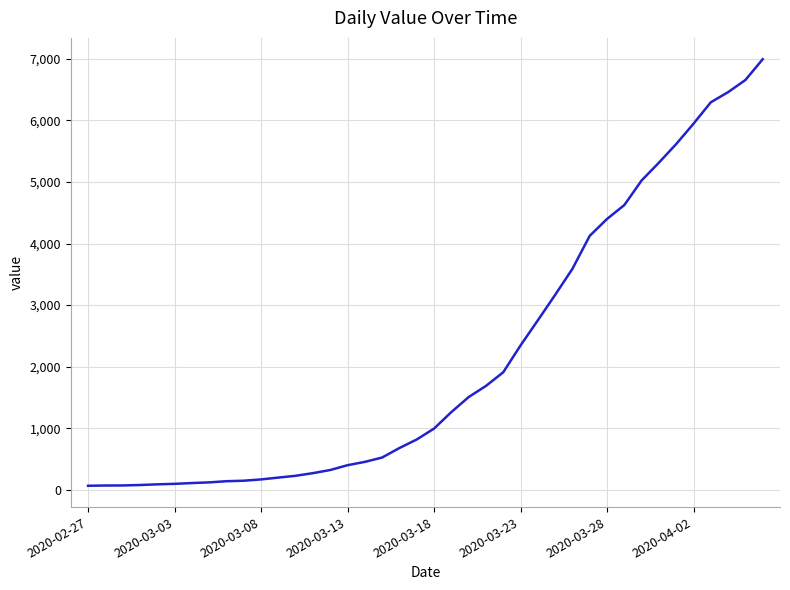

What is the greatest value displayed?

6995